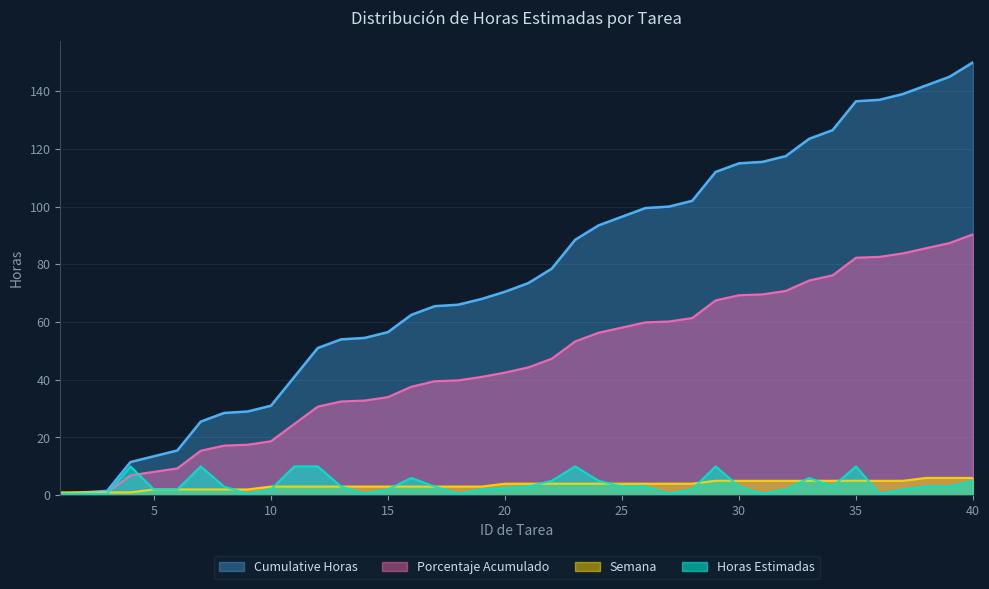

Which label corresponds to the largest value in the chart?

40